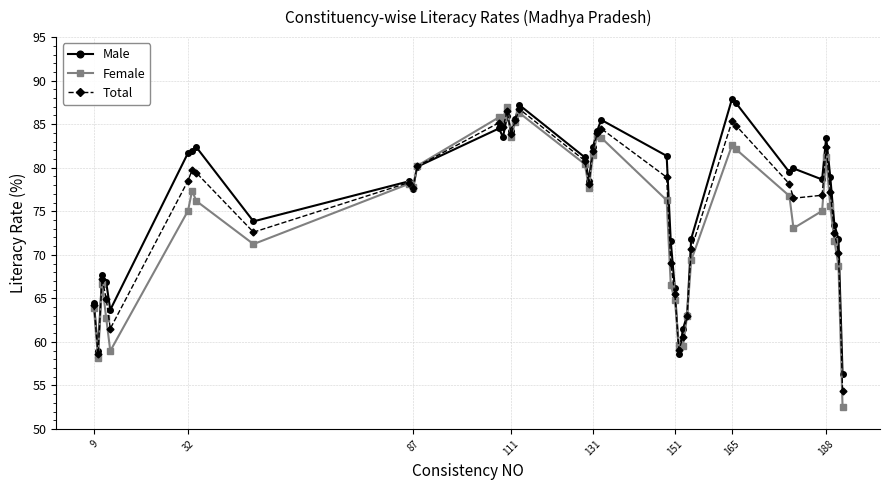

What is the minimum value shown in the chart?

52.5